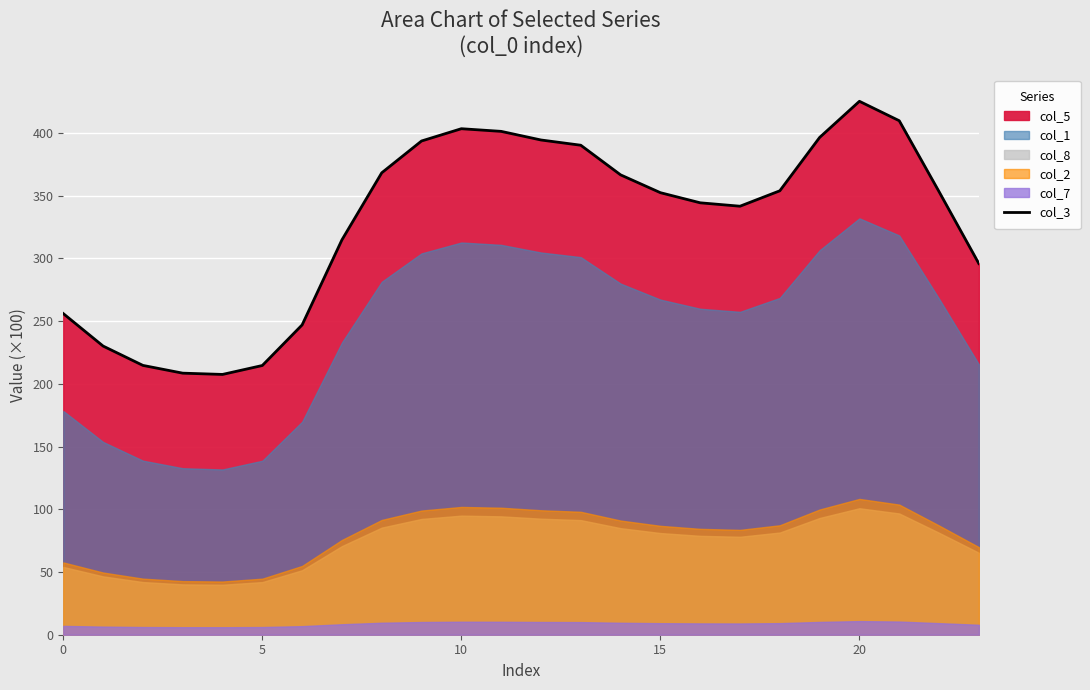

What is the smallest value displayed?

207.4